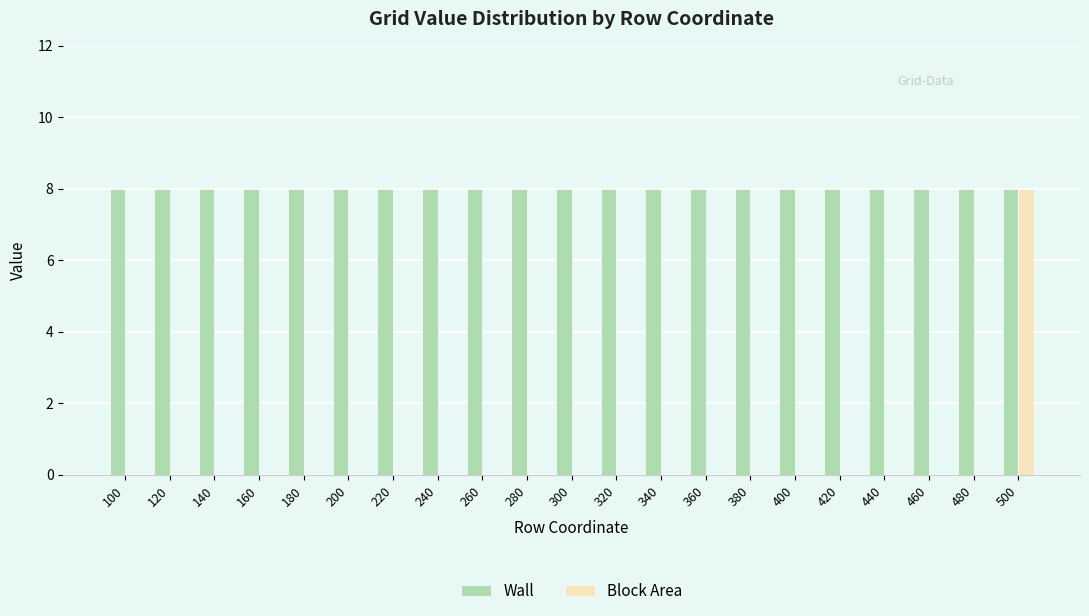

Count the number of data series in this chart.

2